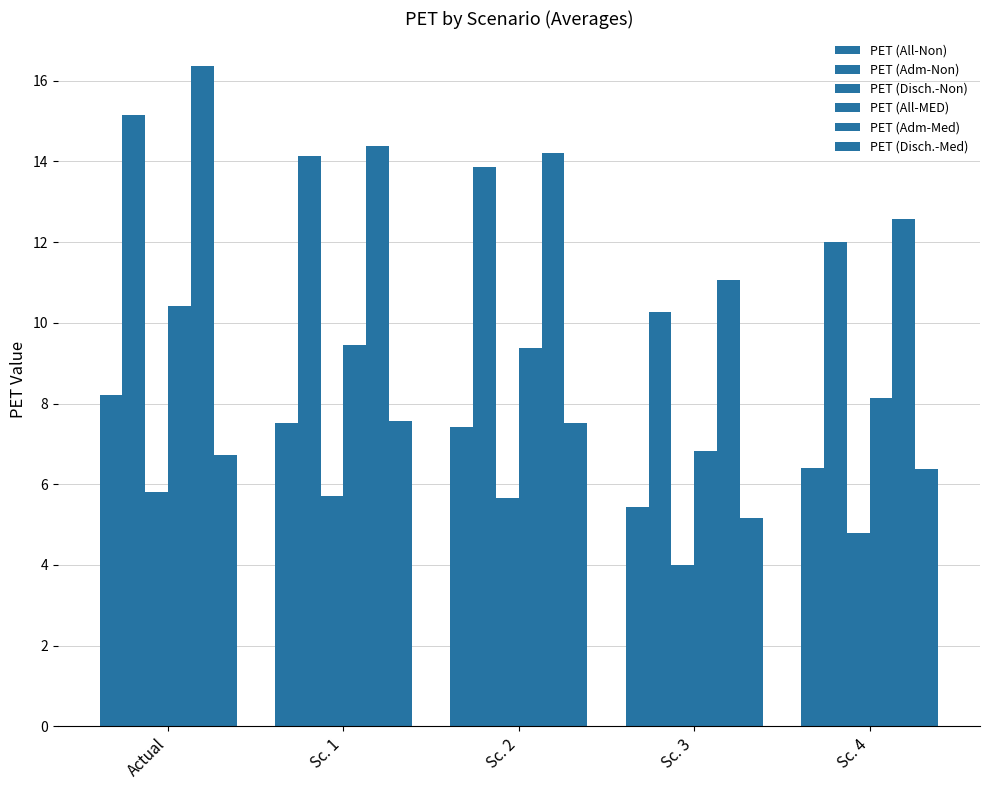

How many categories are shown in the chart?

5